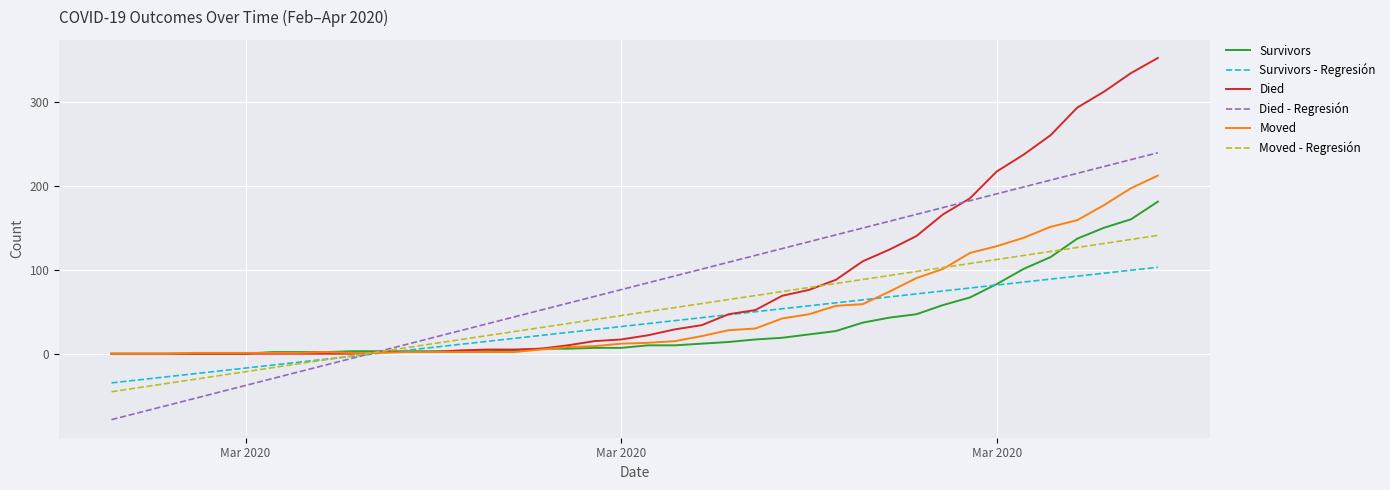

Rank the series by their maximum value, from lowest to highest.

Survivors - Regresión, Moved - Regresión, Survivors, Moved, Died - Regresión, Died